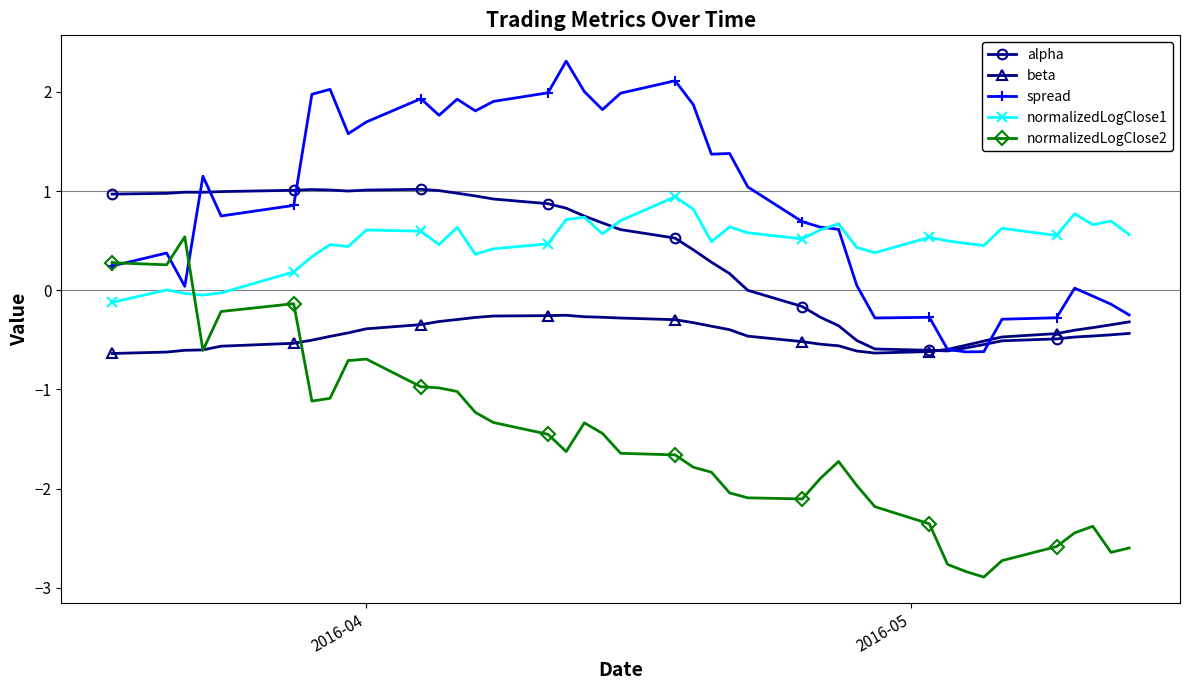

Which series has the largest range (max minus min)?

normalizedLogClose2